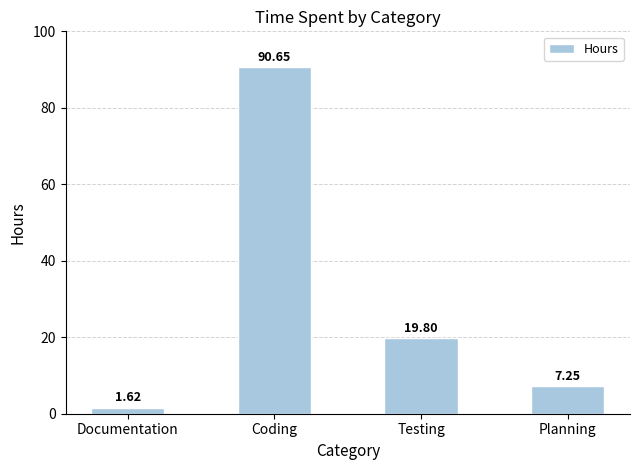

Which category has the lowest value across all series?

Documentation